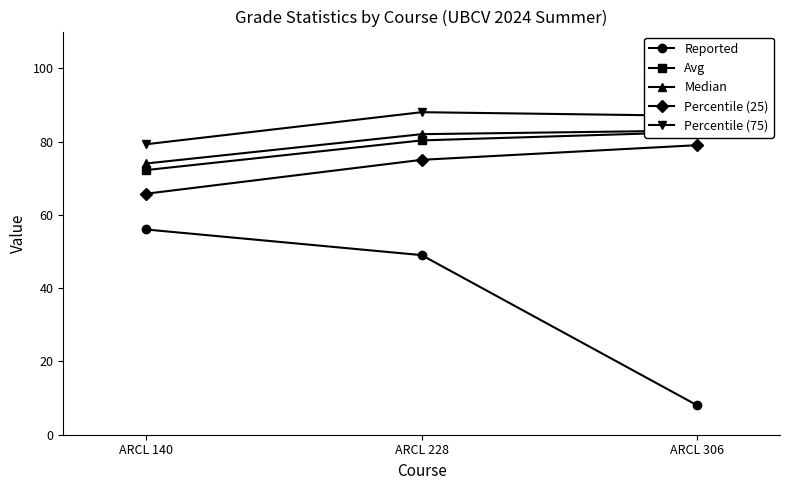

Does the chart have visible grid lines?

No